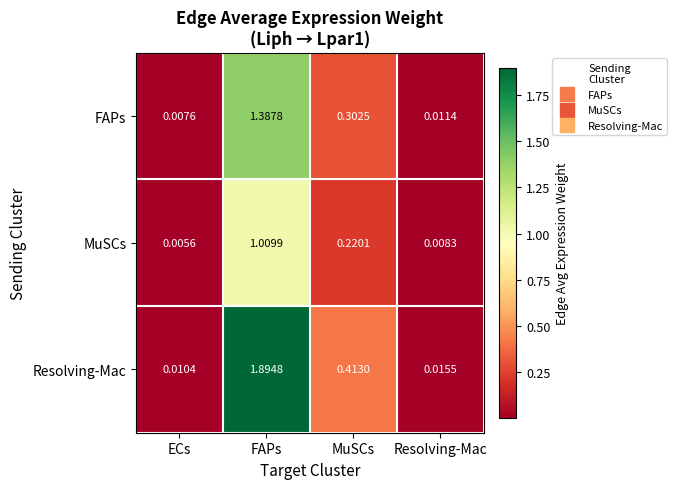

Which series changed the most between FAPs and Resolving-Mac?

Resolving-Mac